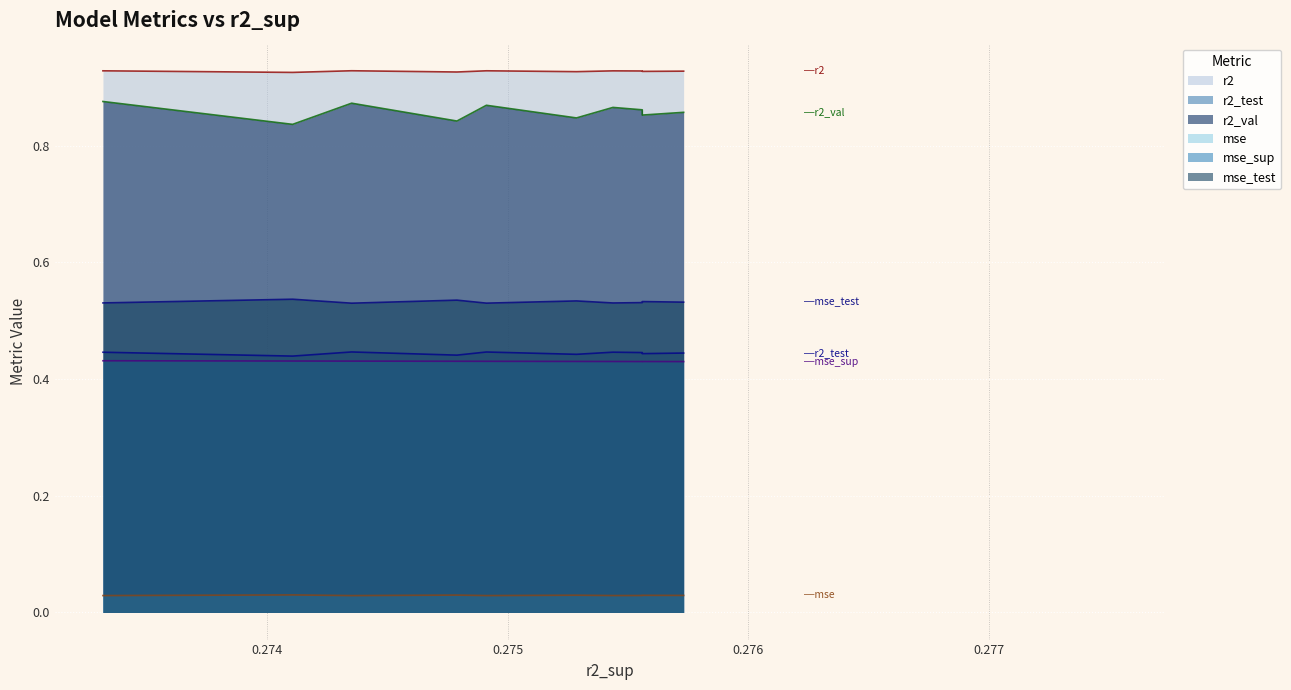

Rank the series at model_5_13_1 from lowest to highest value.

mse, mse_sup, r2_test, mse_test, r2_val, r2